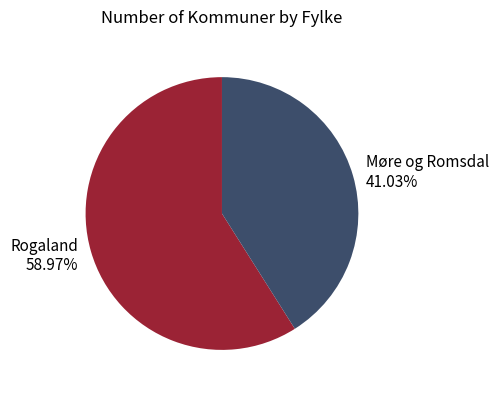

To the nearest percent, what is the average slice percentage?

50%